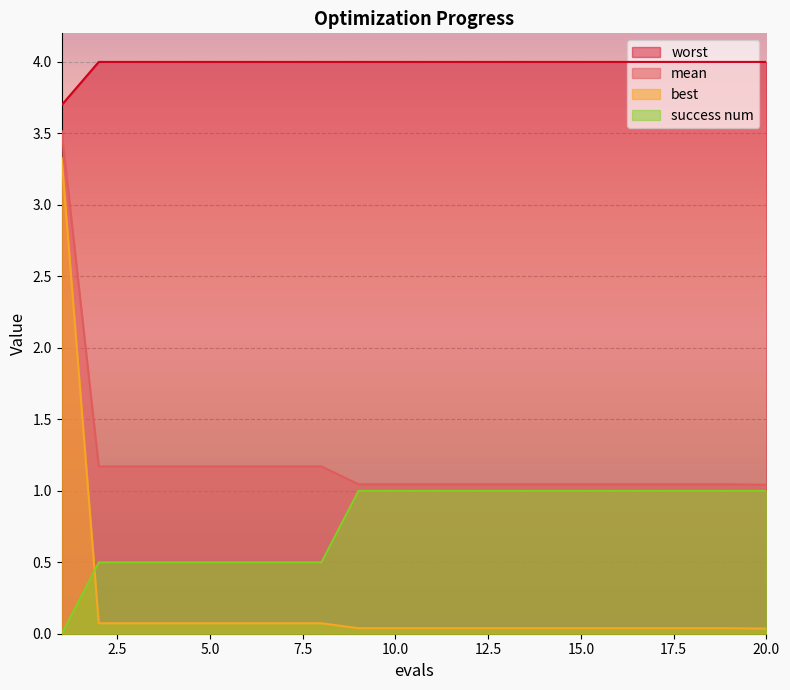

Reading left to right, what are all the values shown in this chart?

mean: 3.5	1.2	1.2	1.2	1.2	1.2	1.2	1.2	1.0	1.0	1.0	1.0	1.0	1.0	1.0	1.0	1.0	1.0	1.0	1.0
best: 3.3	0.1	0.1	0.1	0.1	0.1	0.1	0.1	0.0	0.0	0.0	0.0	0.0	0.0	0.0	0.0	0.0	0.0	0.0	0.0
worst: 3.7	4.0	4.0	4.0	4.0	4.0	4.0	4.0	4.0	4.0	4.0	4.0	4.0	4.0	4.0	4.0	4.0	4.0	4.0	4.0
success num: 0.0	0.5	0.5	0.5	0.5	0.5	0.5	0.5	1.0	1.0	1.0	1.0	1.0	1.0	1.0	1.0	1.0	1.0	1.0	1.0